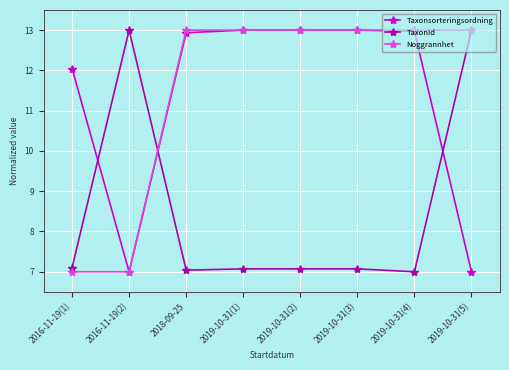

Where is the first local minimum for Taxonsorteringsordning?

2016-11-19(2)